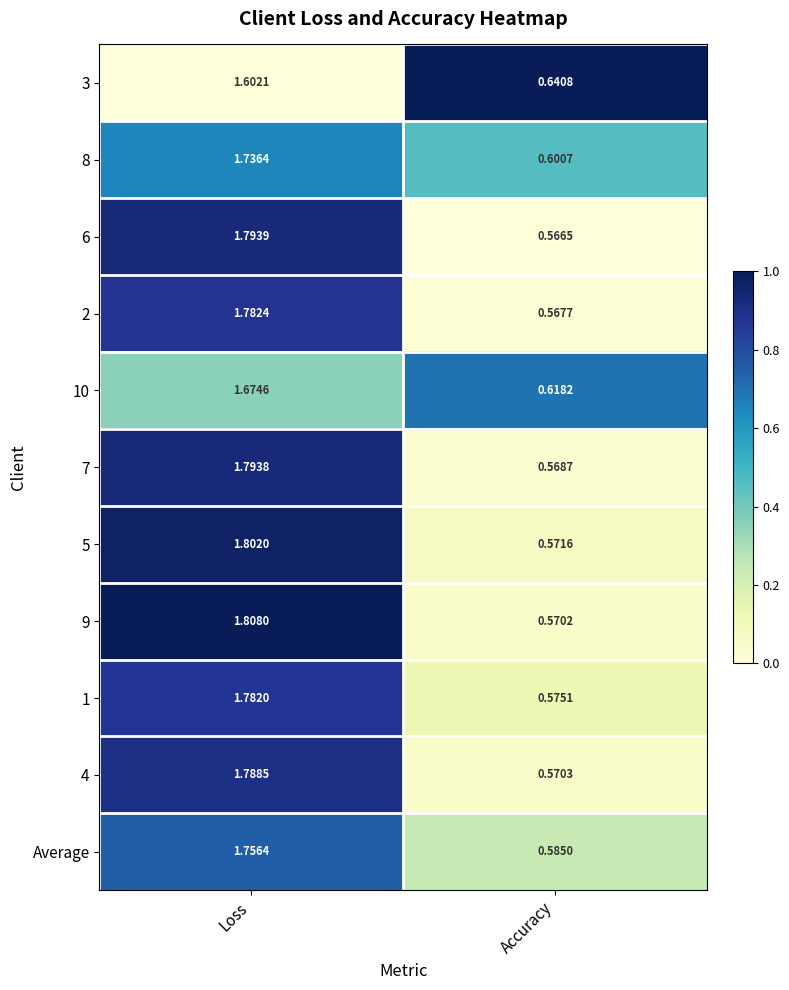

Where is 8 nearest to the value 1?

Accuracy